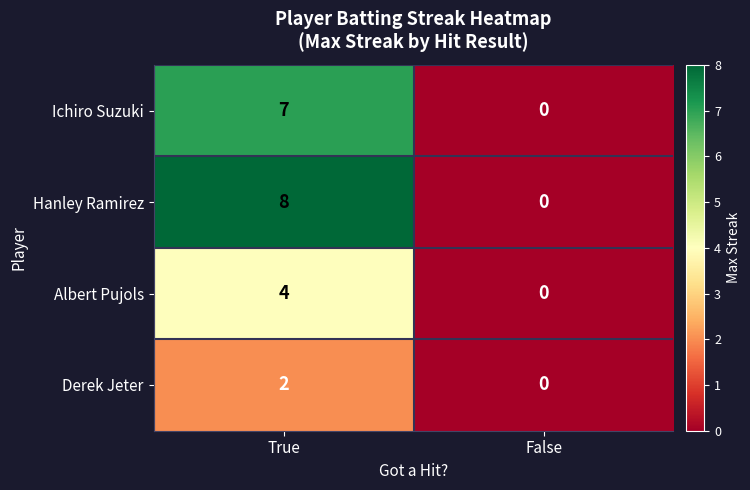

Reading left to right, extract all data points from this chart.

Ichiro Suzuki: True=7	False=0
Hanley Ramirez: True=8	False=0
Albert Pujols: True=4	False=0
Derek Jeter: True=2	False=0